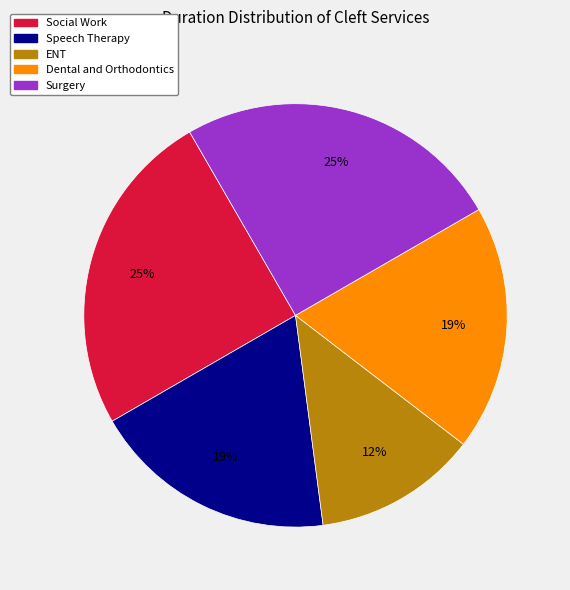

Is the sum of Speech Therapy and ENT greater than half?

No